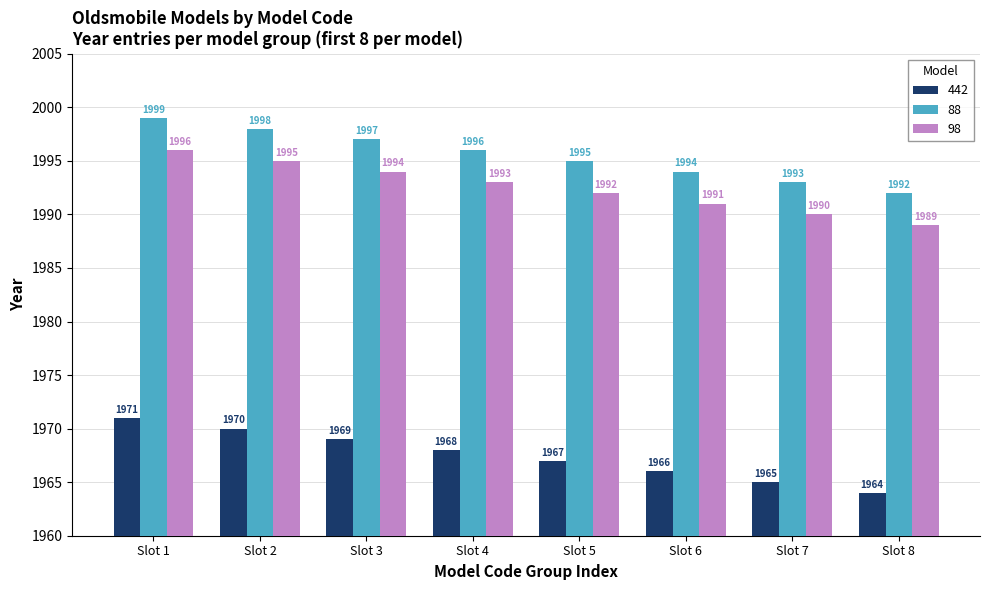

What is the spread (max minus min) of values at Slot 3?

28